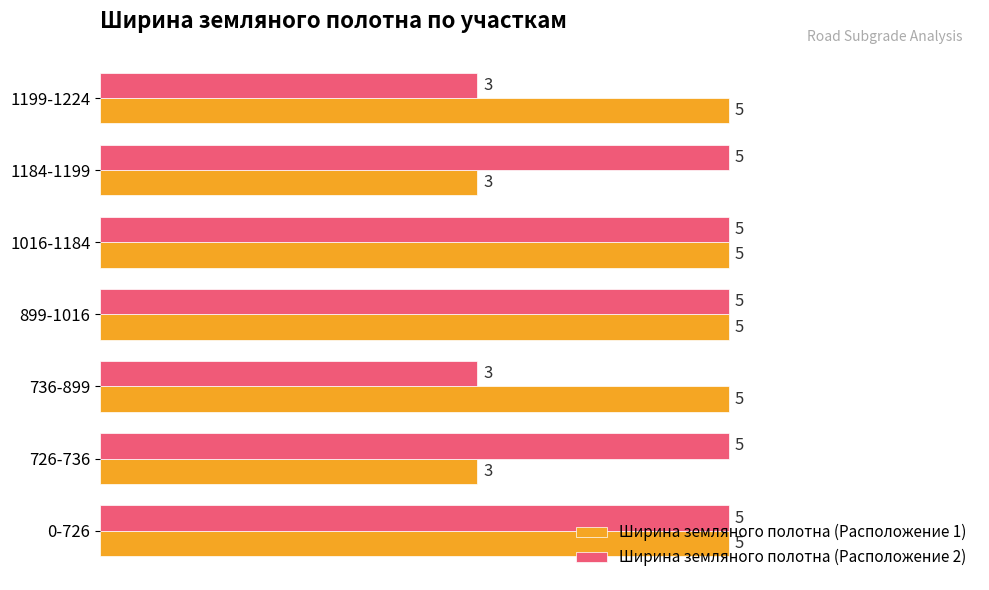

Which series changed the most between 1016-1184 and 1184-1199?

Ширина земляного полотна (Расположение 1)